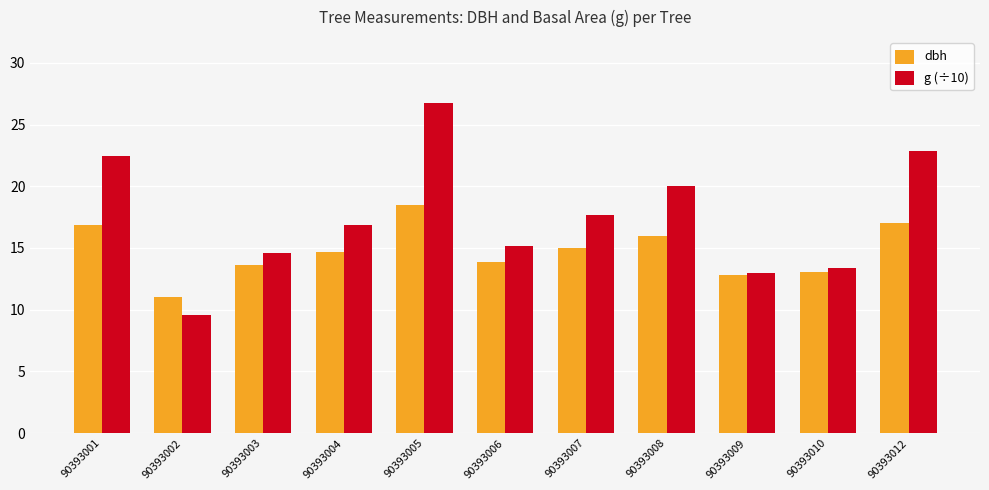

At which label is g (÷10) closest to 18?

90393007